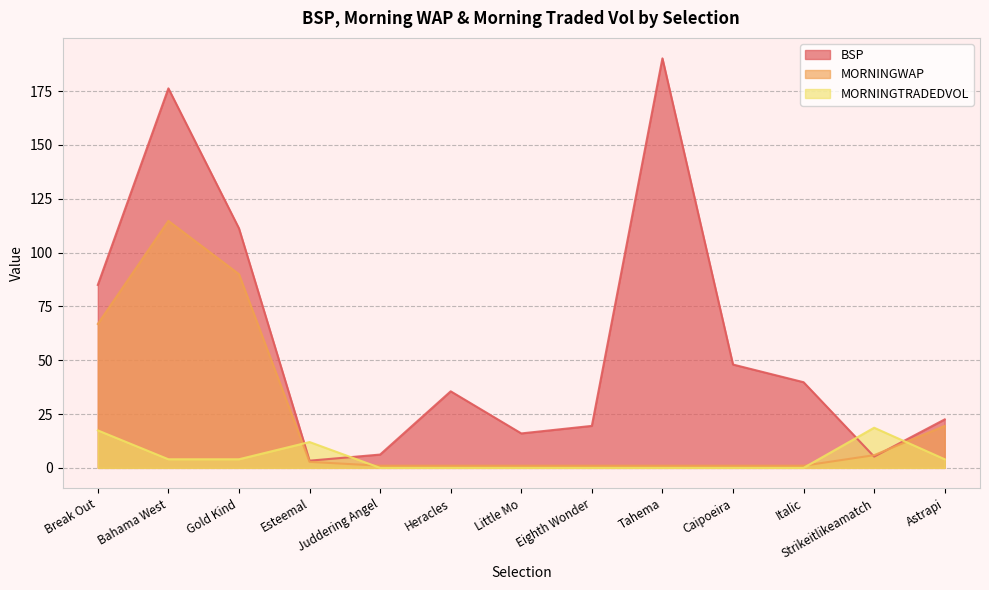

The value of MORNINGWAP at Heracles is 0.5. True or false?

False